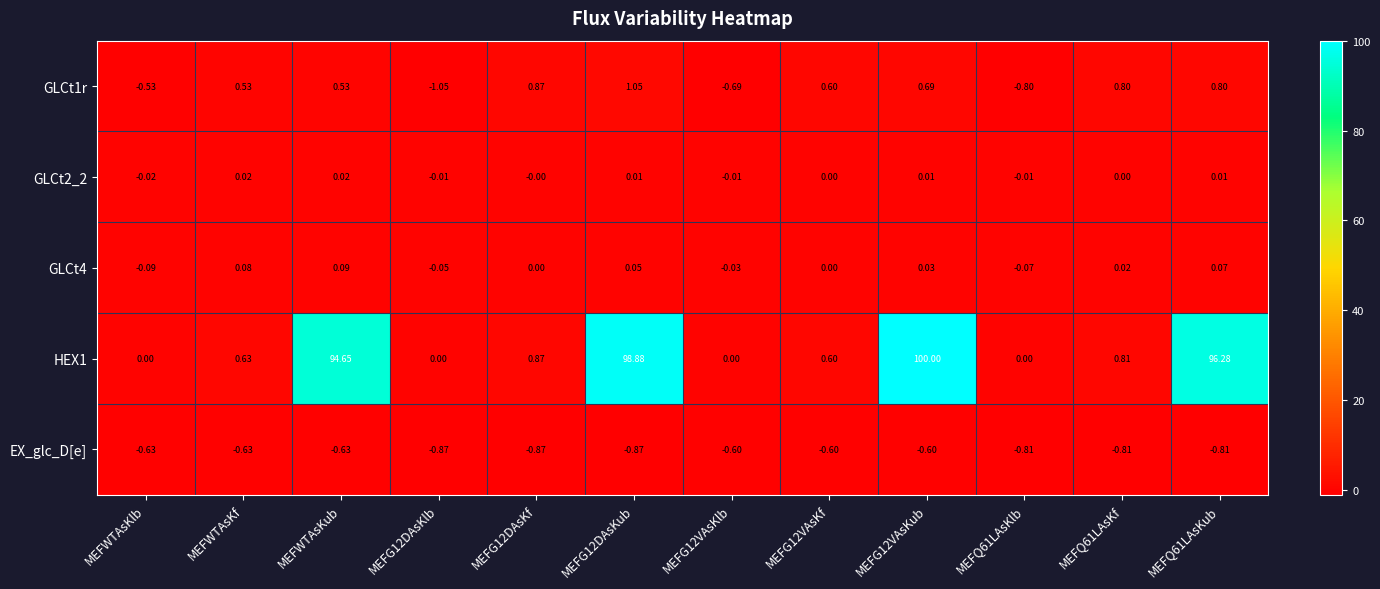

Is the value of GLCt2_2 at MEFG12DAsKf greater than the value of GLCt1r at MEFWTAsKub?

No